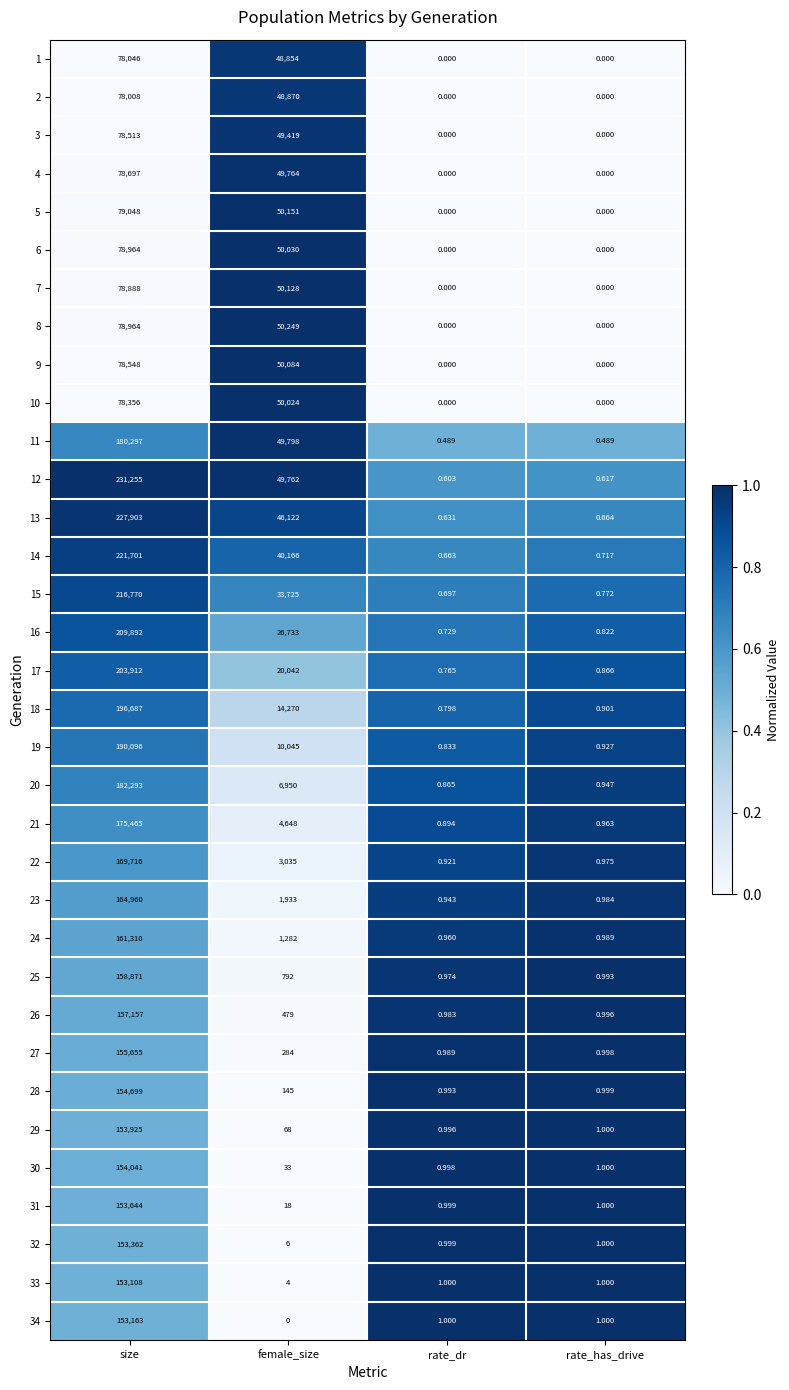

At which category is the sum across all series the highest?

size